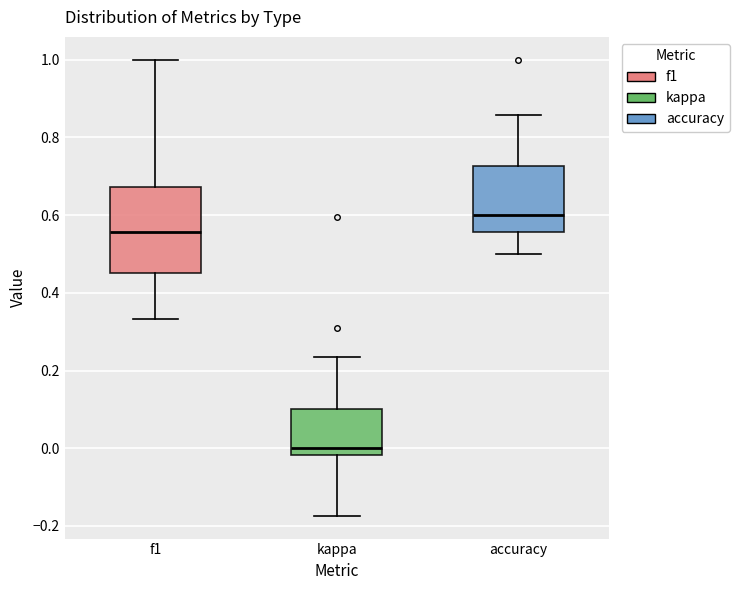

Where does the lower whisker of the box for accuracy end on the y-axis? The values are not printed on the chart, so give them approximately, as read against the axis.

0.50